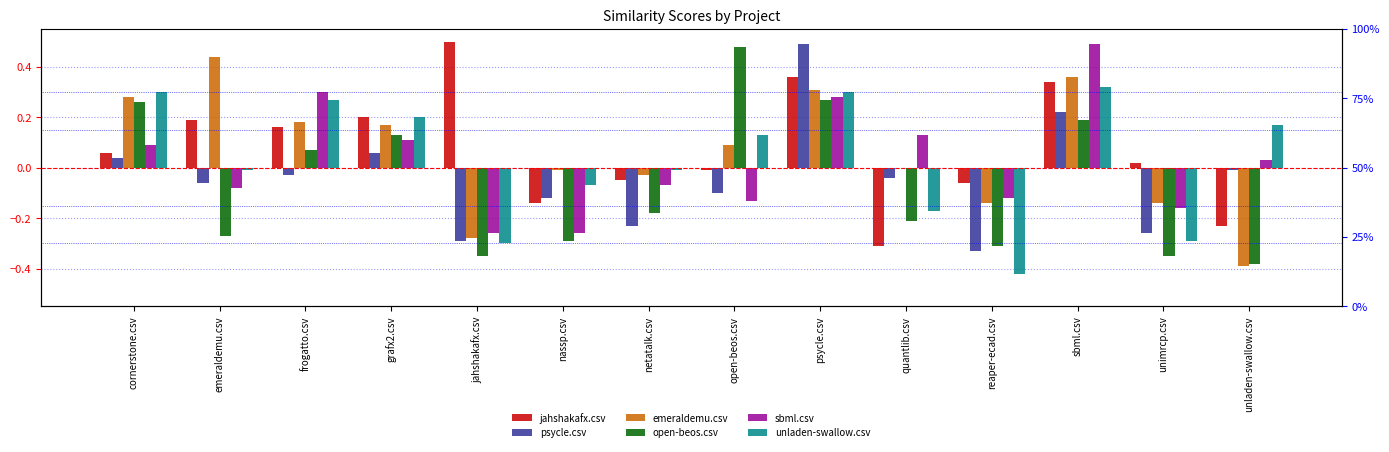

True or false: sbml.csv has a value of -0.2 at reaper-ecad.csv.

False